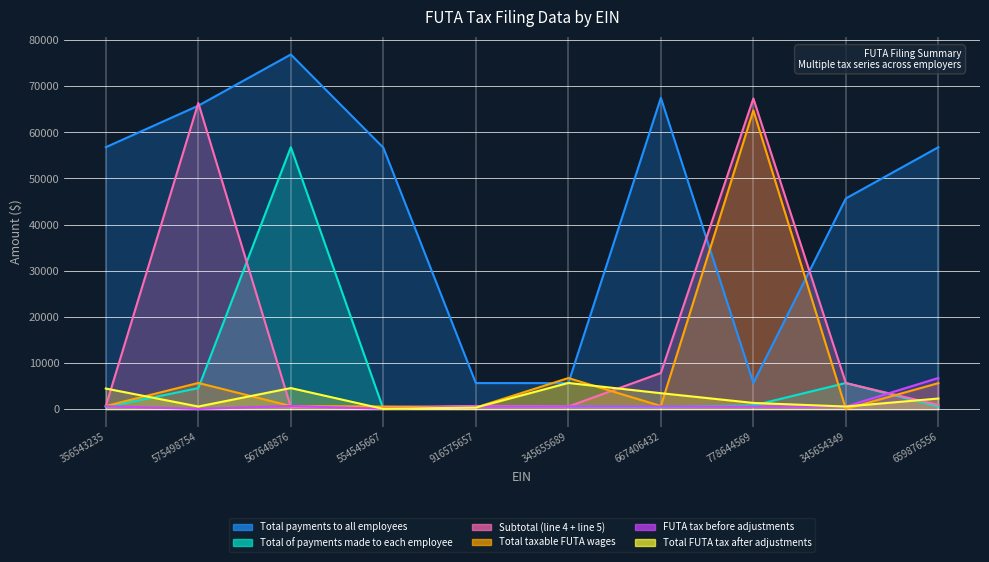

What is the label of the 6th point from the left?

345655689